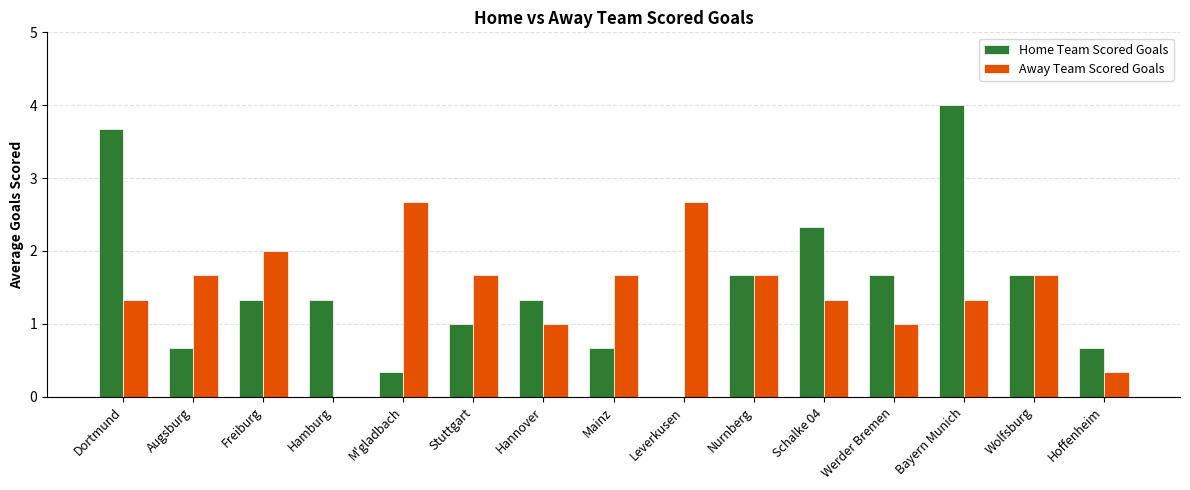

How many positive values does the Home Team Scored Goals series have?

14